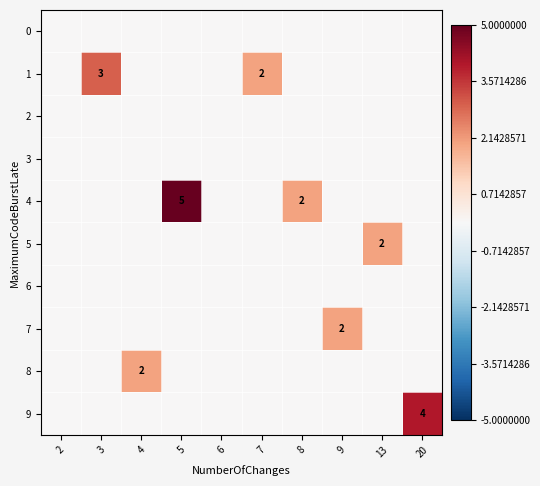

Is it true that 4 equals 9 at 5?

False